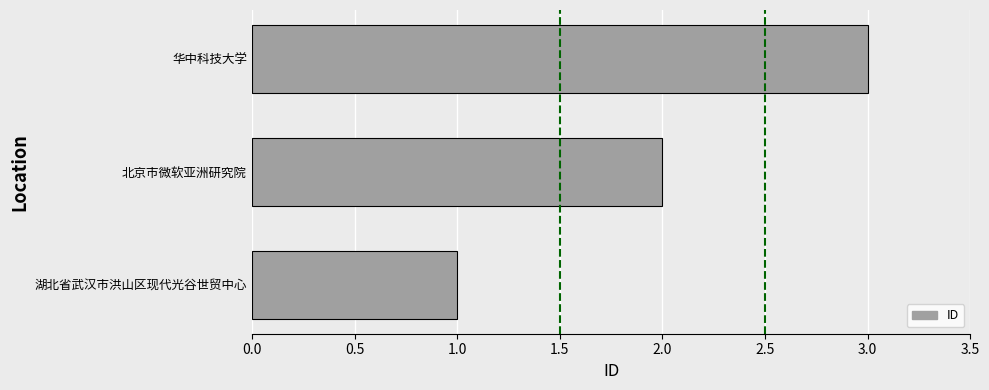

Which label corresponds to the largest value in the chart?

华中科技大学